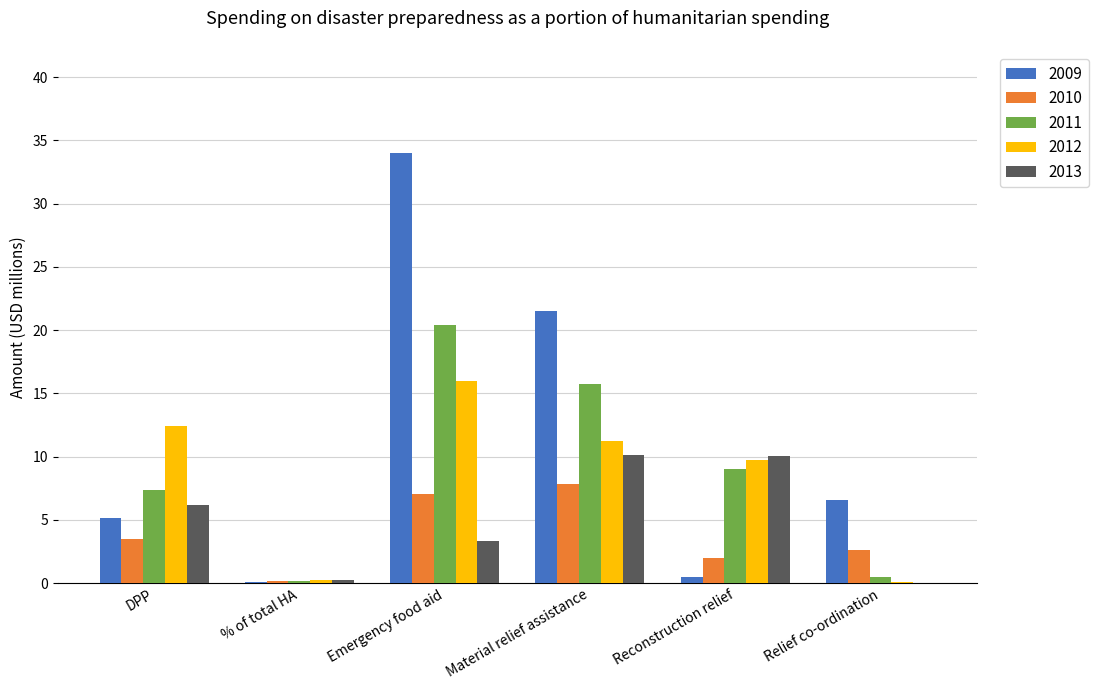

What is the difference between the 2013 values at Reconstruction relief and Material relief assistance?

0.1